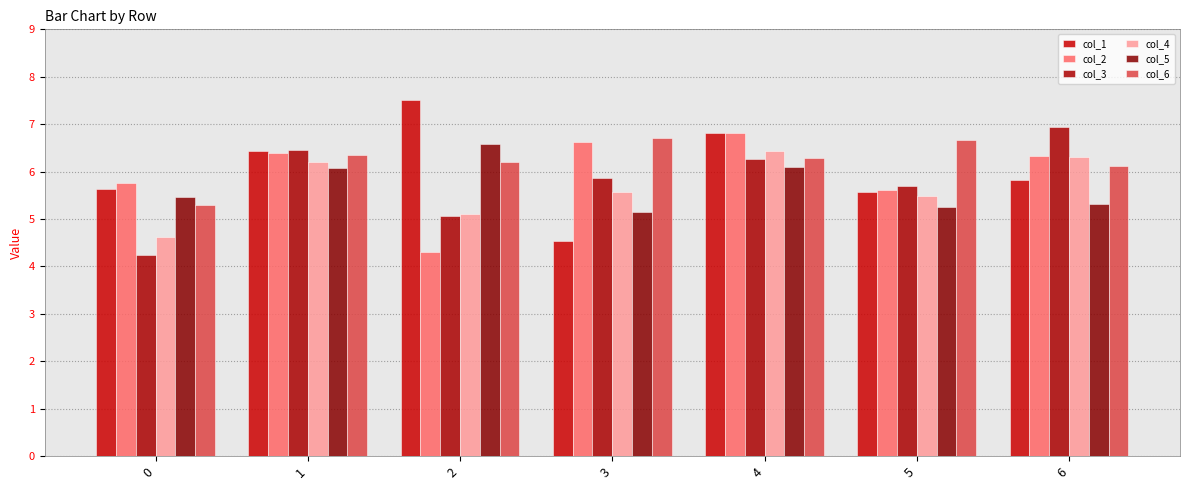

What is the sum of the col_2 values at 6 and 5?

11.9